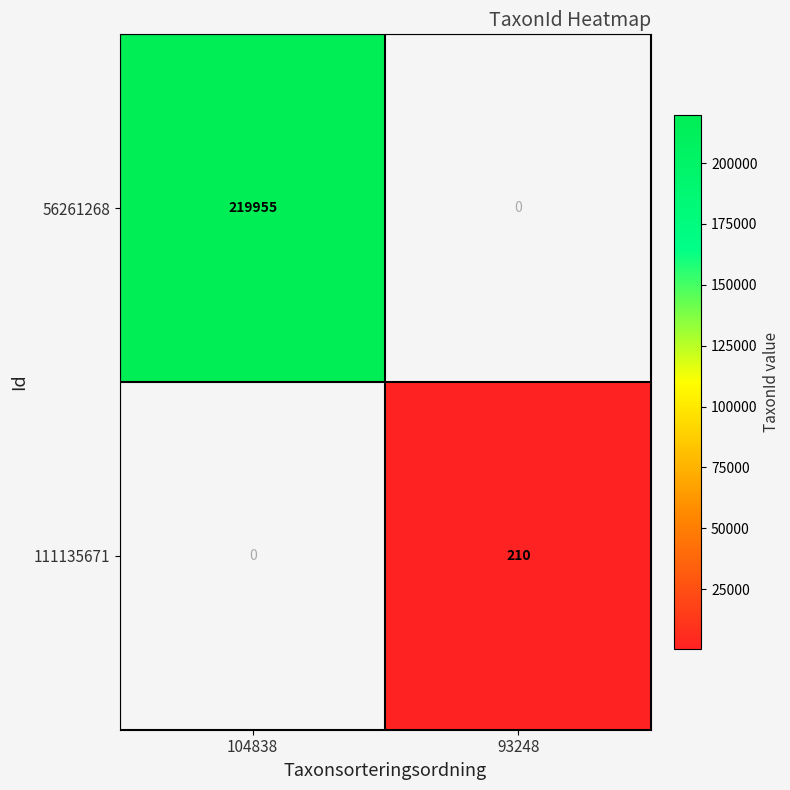

How many distinct data groups are displayed?

2